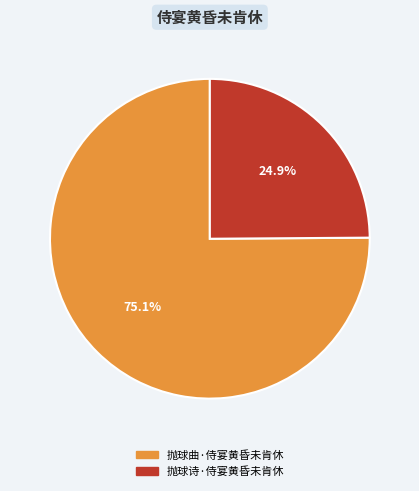

Which has a higher value, 抛球曲·侍宴黄昏未肯休 or 抛球诗·侍宴黄昏未肯休?

抛球曲·侍宴黄昏未肯休